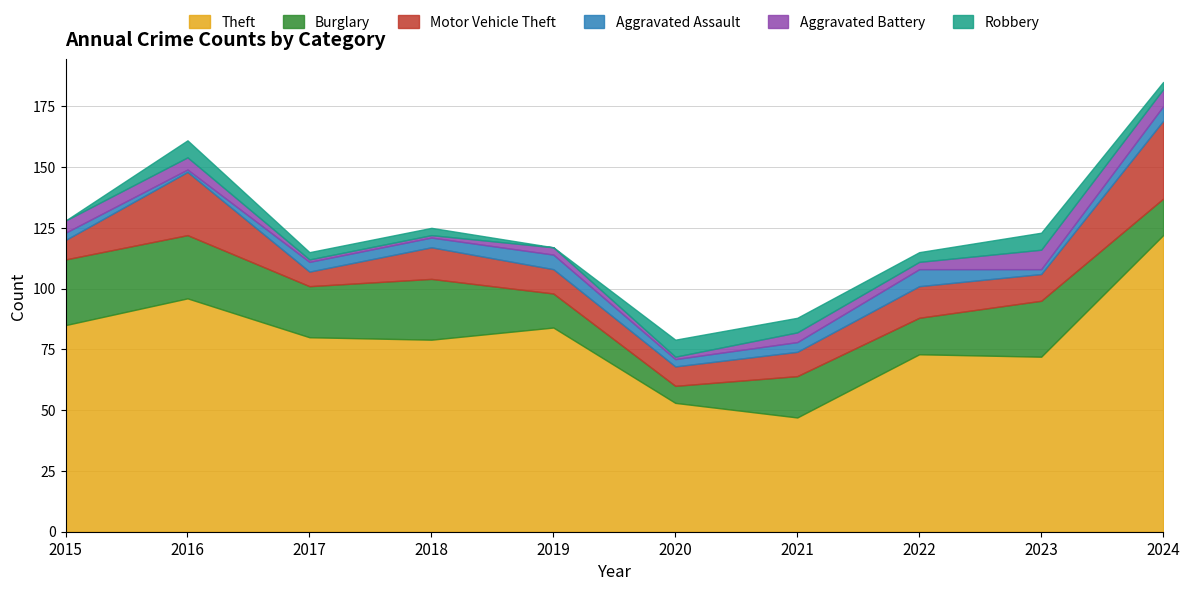

True or false: Burglary and Aggravated Assault intersect in this chart.

False